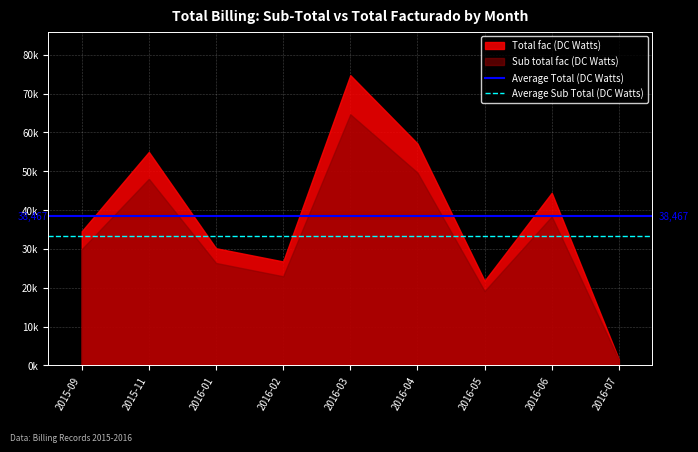

The Average Sub Total (DC Watts) series shows 22270.1 at 2015-09. True or false?

False